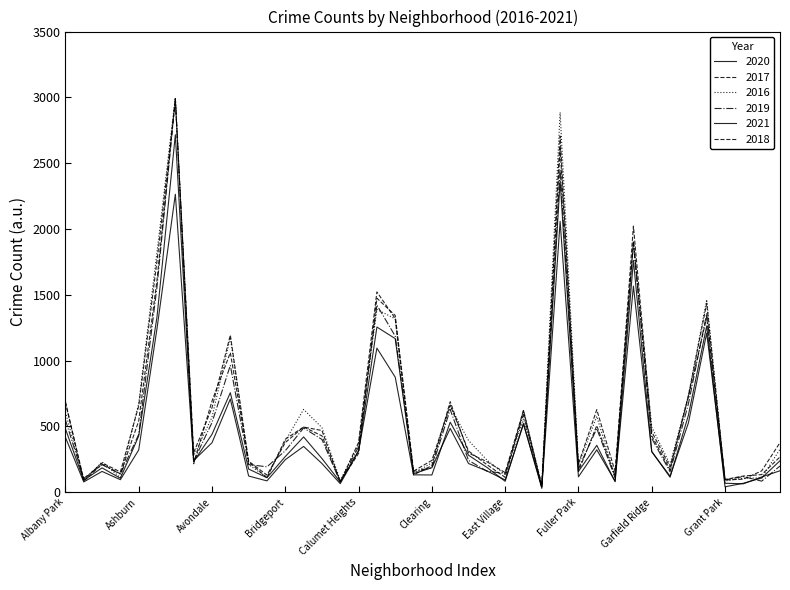

After their last crossing, which series has the higher values: 2016 or 2019?

2016